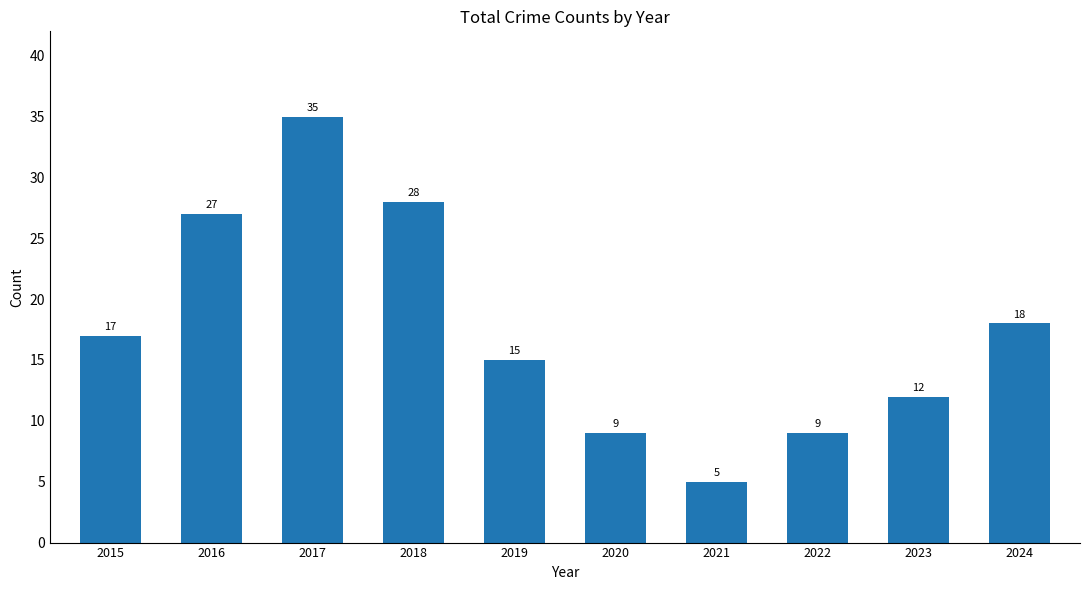

What is the smallest value displayed?

5